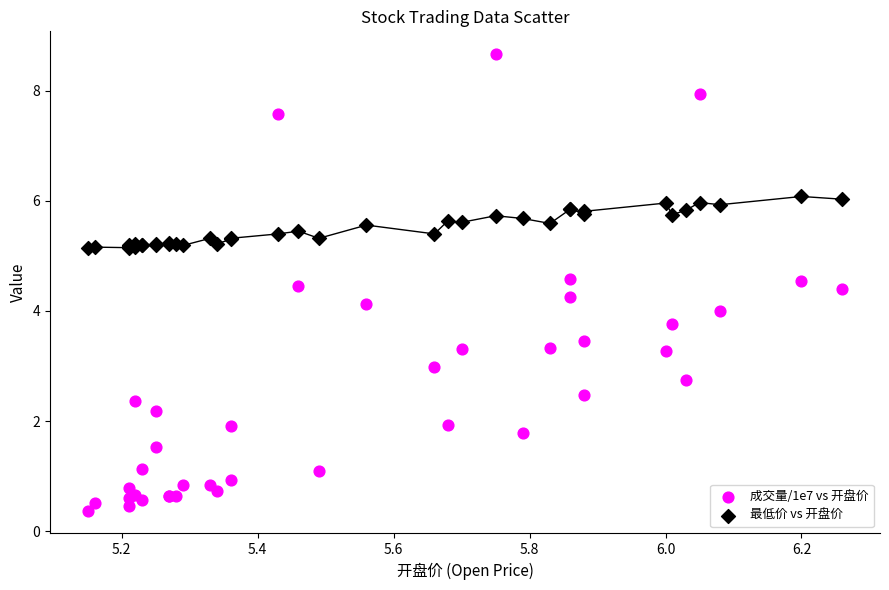

Which series reaches the minimum Y coordinate?

成交量/1e7 vs 开盘价